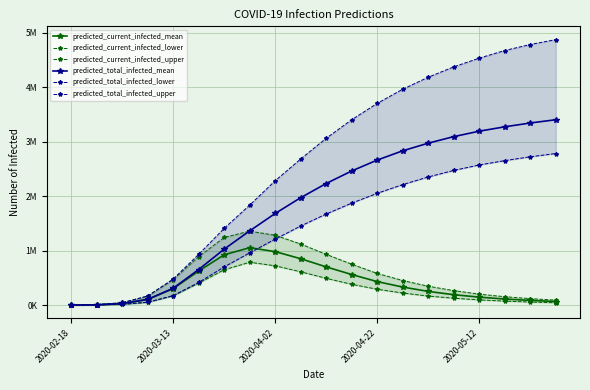

True or false: predicted_current_infected_lower and predicted_current_infected_mean intersect in this chart.

False